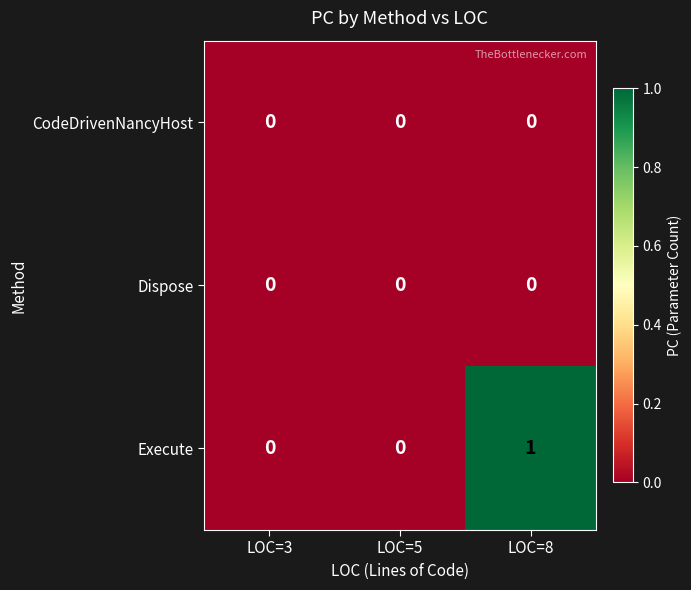

The Execute series shows 0 at LOC=5. True or false?

True